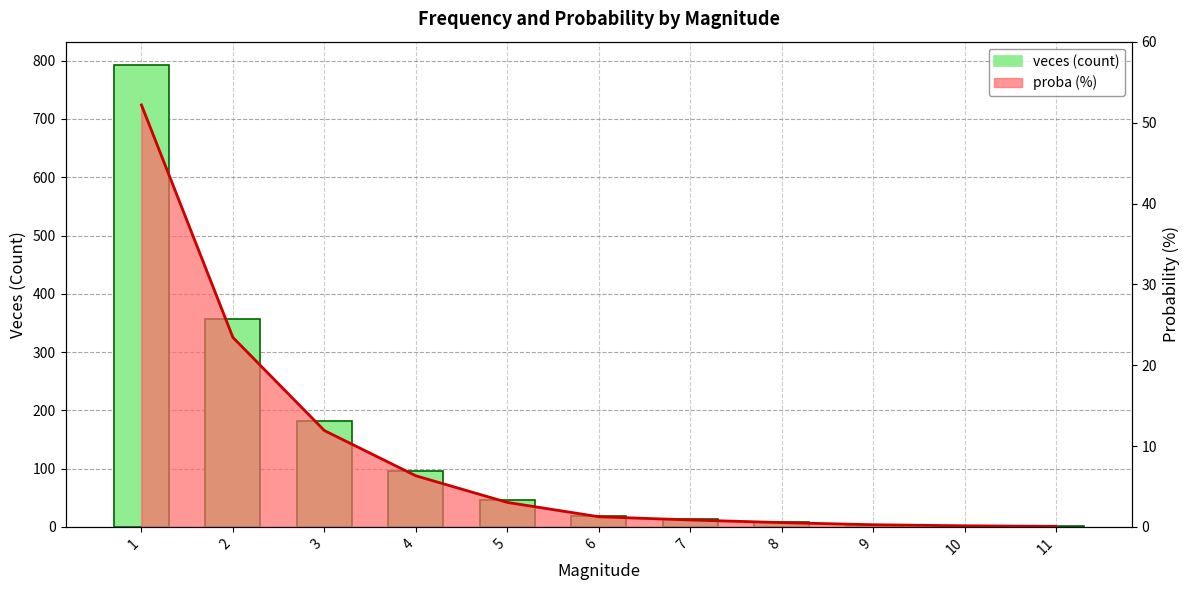

What is the value of the 5th bar from the left?

46